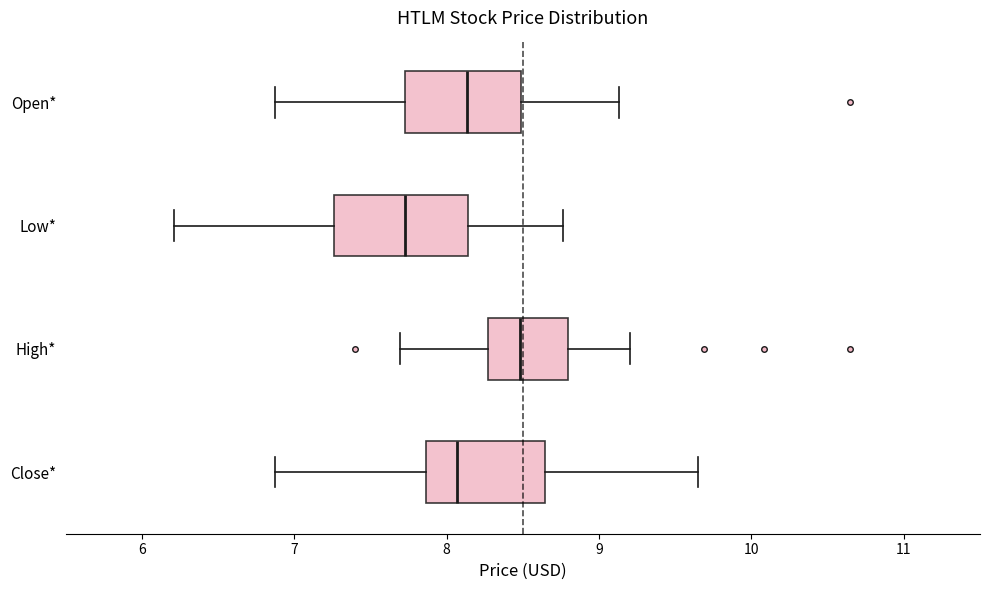

Which box's median line is the furthest to the right?

High*